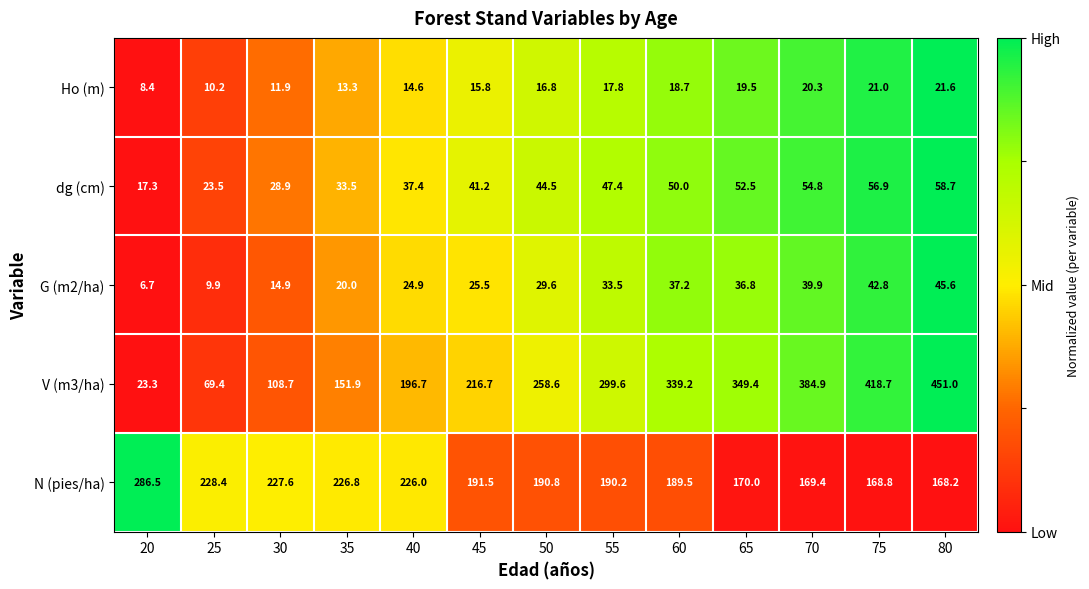

How many values in the V (m3/ha) series exceed 258?

7